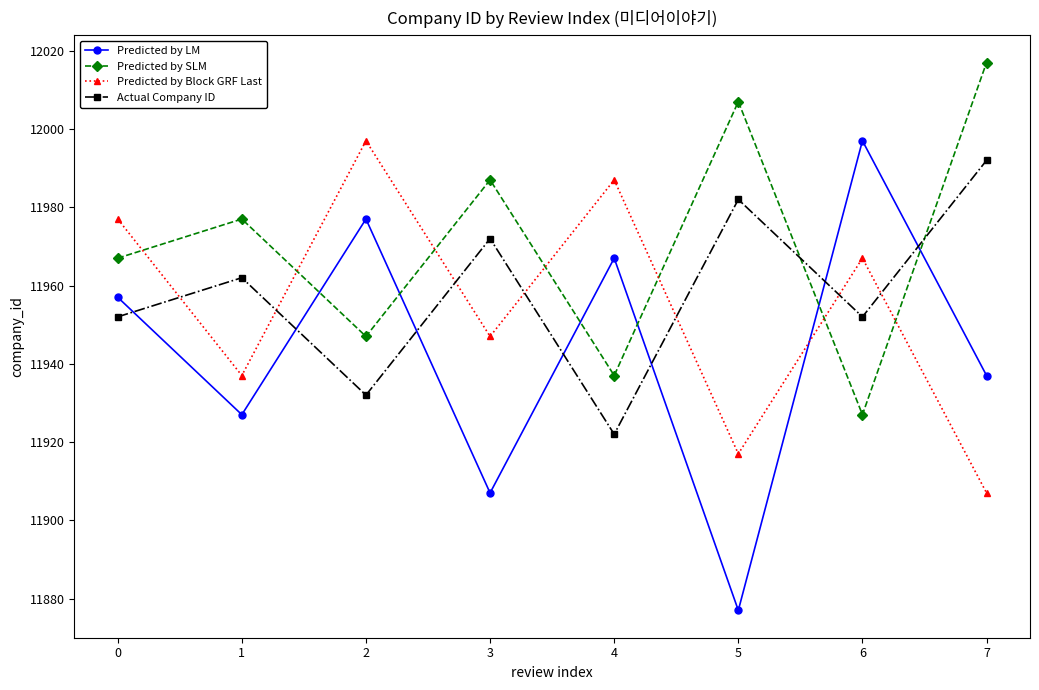

Reading left to right, transcribe all the data shown in this chart.

Predicted by LM: 11957	11927	11977	11907	11967	11877	11997	11937
Predicted by SLM: 11967	11977	11947	11987	11937	12007	11927	12017
Predicted by Block GRF Last: 11977	11937	11997	11947	11987	11917	11967	11907
Actual Company ID: 11952	11962	11932	11972	11922	11982	11952	11992